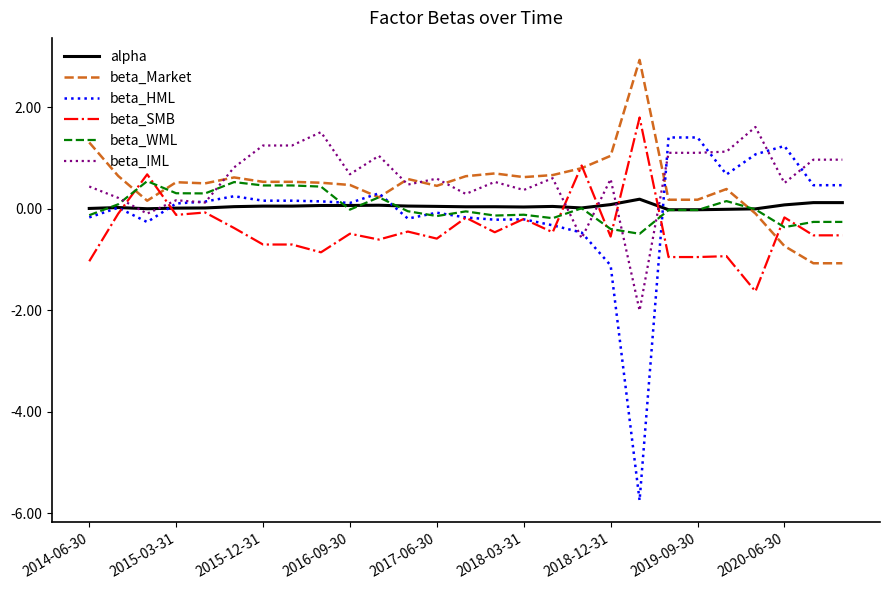

Count the number of data series in this chart.

6